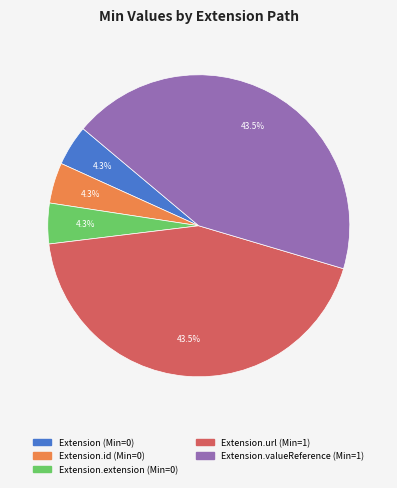

Is there a majority slice in this chart?

No